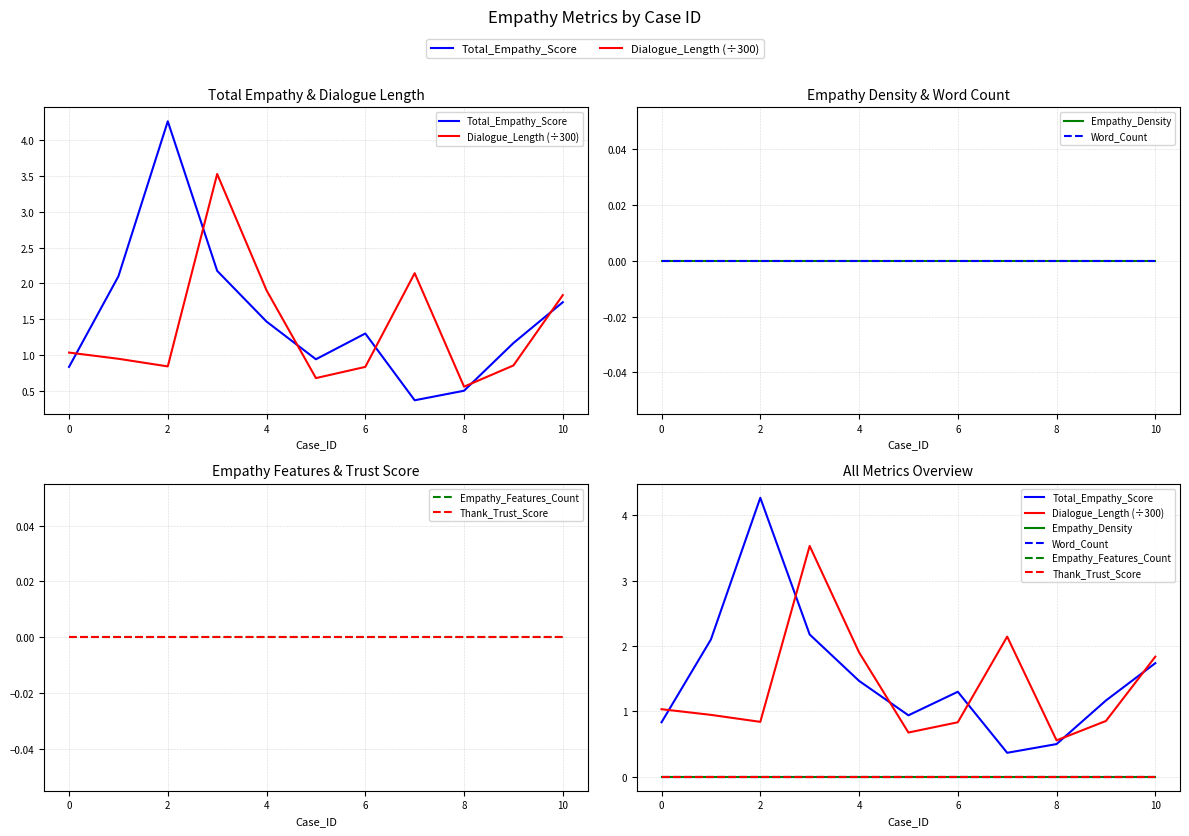

At which category does the chart reach its peak across all series?

2